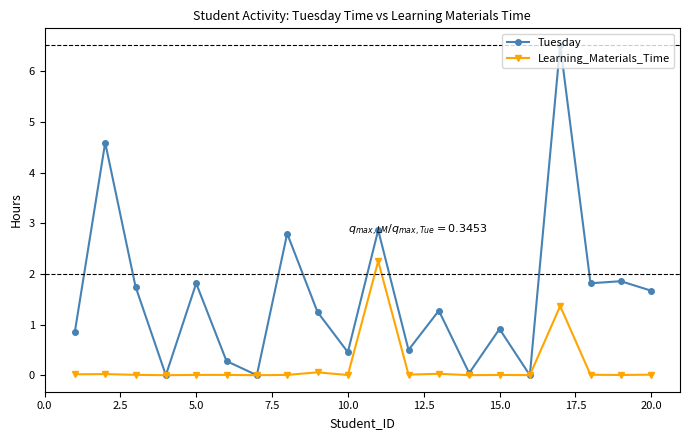

Which series has the widest spread of values?

Tuesday